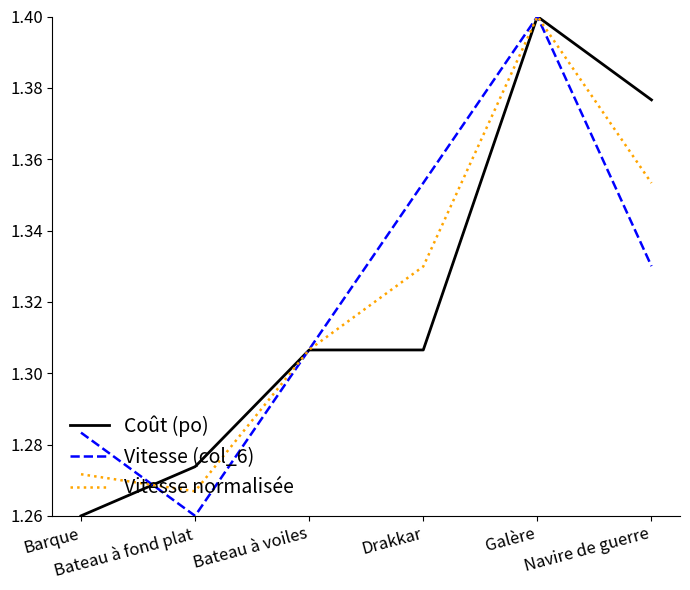

Reading right to left, transcribe all the data shown in this chart.

Coût (po): 1.4	1.4	1.3	1.3	1.3	1.3
Vitesse (col_6): 1.3	1.4	1.4	1.3	1.3	1.3
Vitesse normalisée: 1.4	1.4	1.3	1.3	1.3	1.3